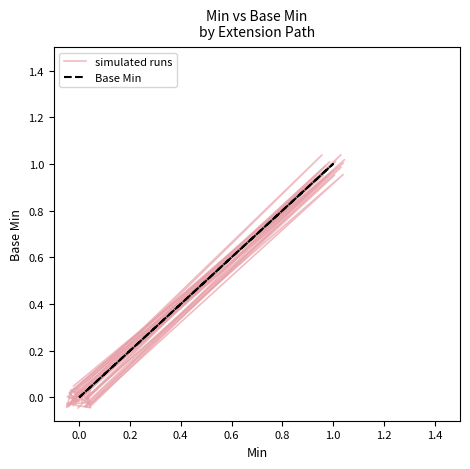

Count the number of categories in the chart.

5